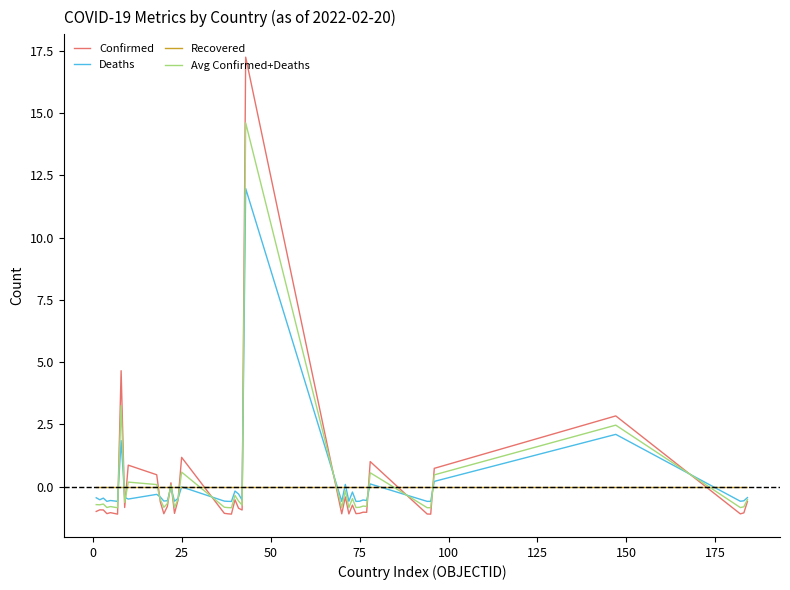

What is the lowest value of the Confirmed series?

-1.1